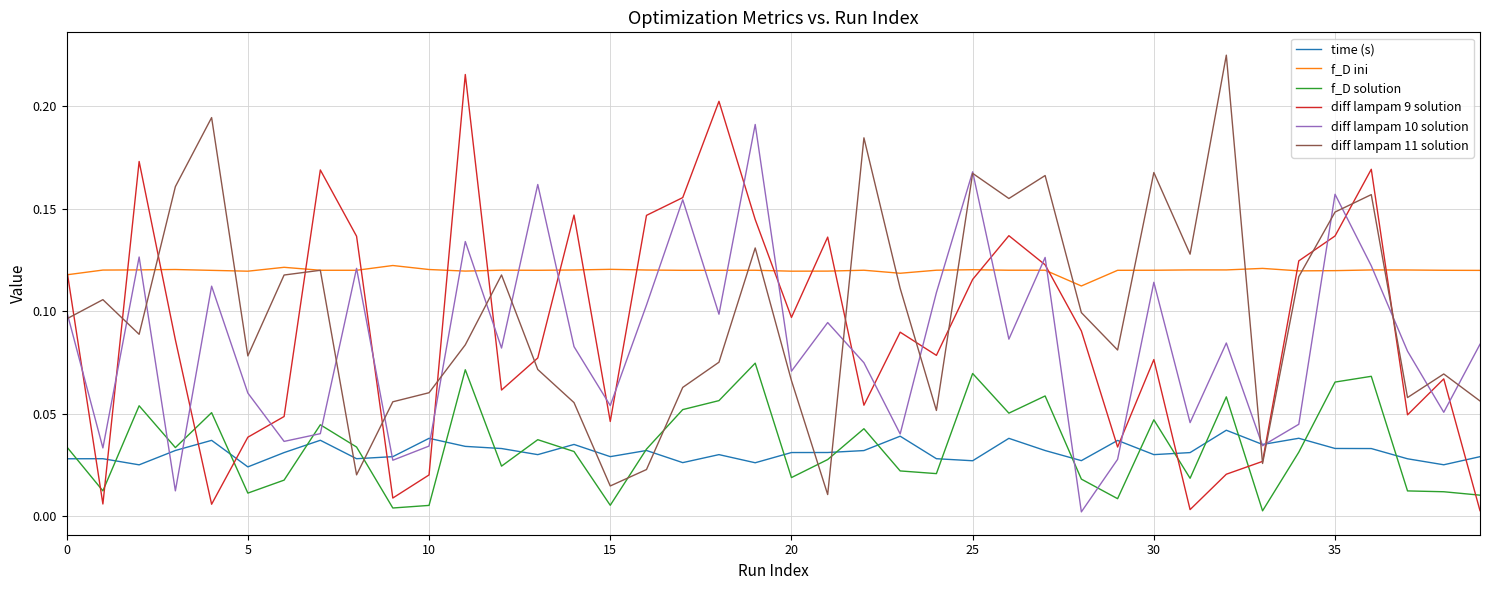

How many times do f_D solution and diff lampam 11 solution cross each other?

6